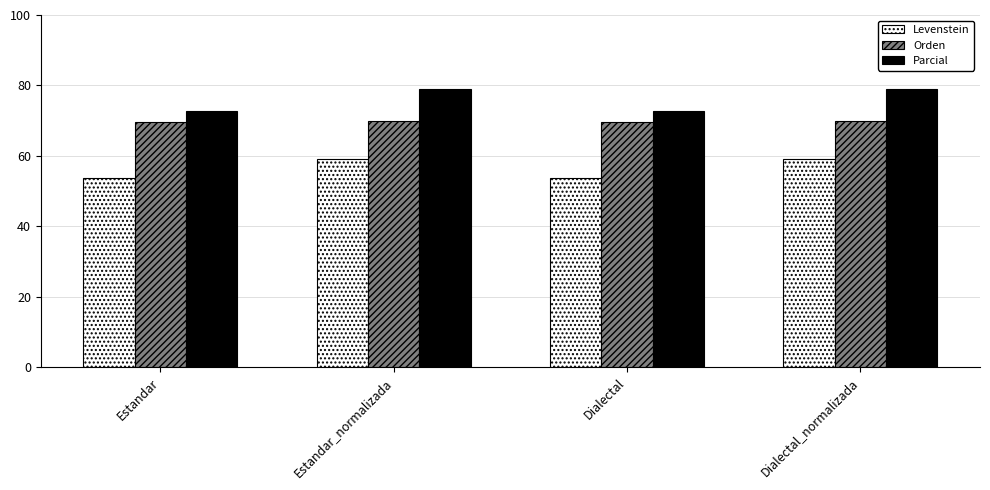

Count the number of data series in this chart.

3